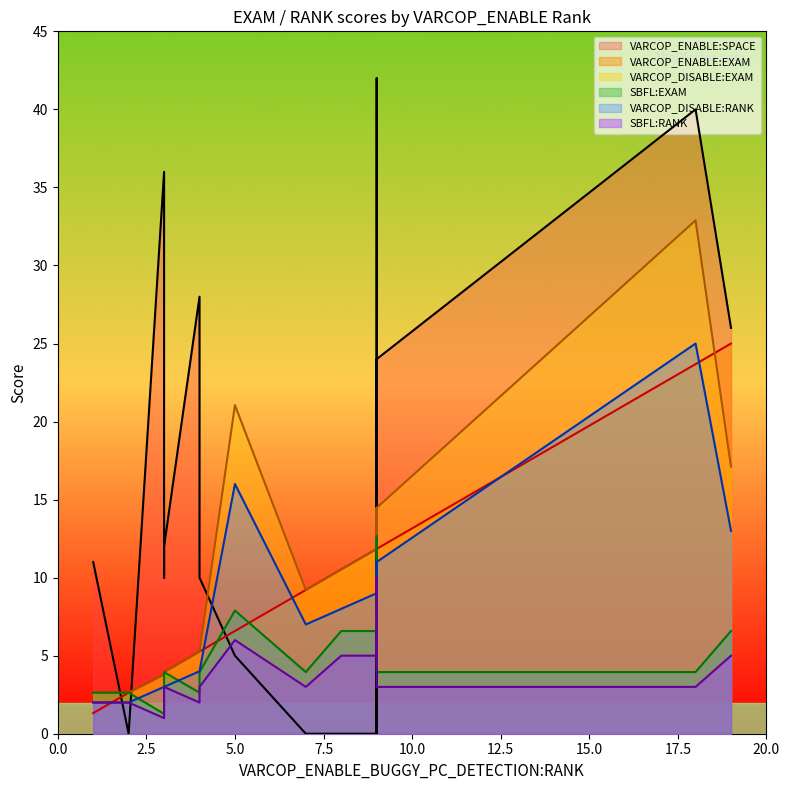

What is the approximate value of SBFL:EXAM at 2?

2.6